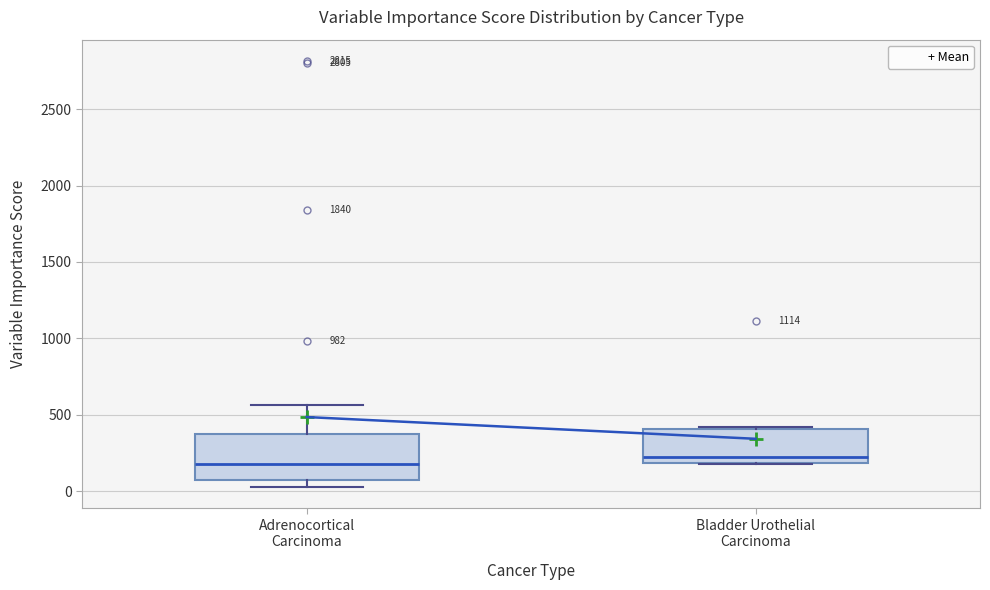

Reading left to right, read every box against the y-axis: the position of its median line, the range the box covers, and the ends of its whiskers. The values are not printed on the chart, so give them approximately, as read against the axis.

Adrenocortical Carcinoma: median 200, box 50 to 350, whiskers 50 (just below the box's lower edge) to 550
Bladder Urothelial Carcinoma: median 200 (just above the box's lower edge), box 200 to 400, whiskers 200 to 400